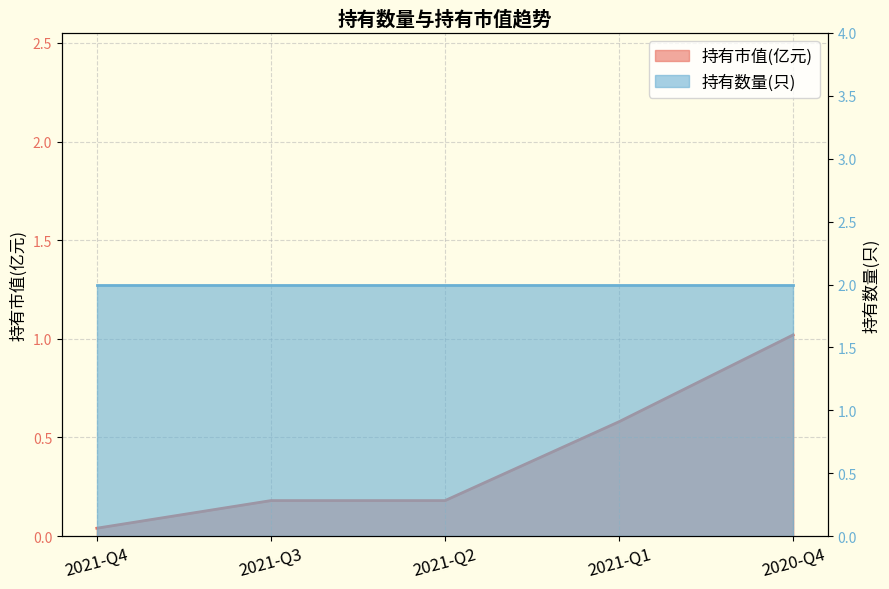

At which label is the value closest to 0?

2021-Q4